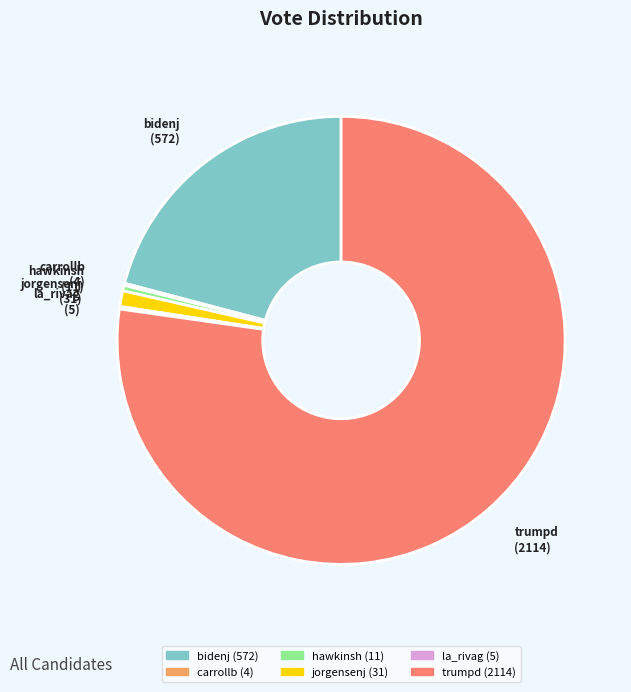

Does bidenj account for over 50% of the chart?

No